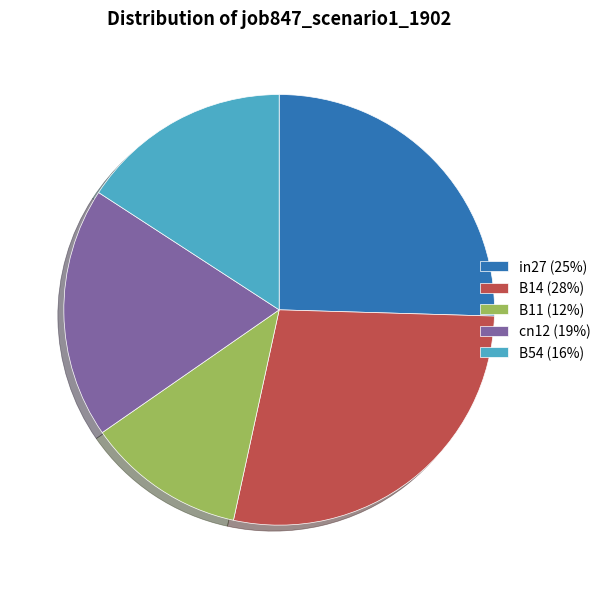

Which has a higher value, in27 (25%) or B11 (12%)?

in27 (25%)